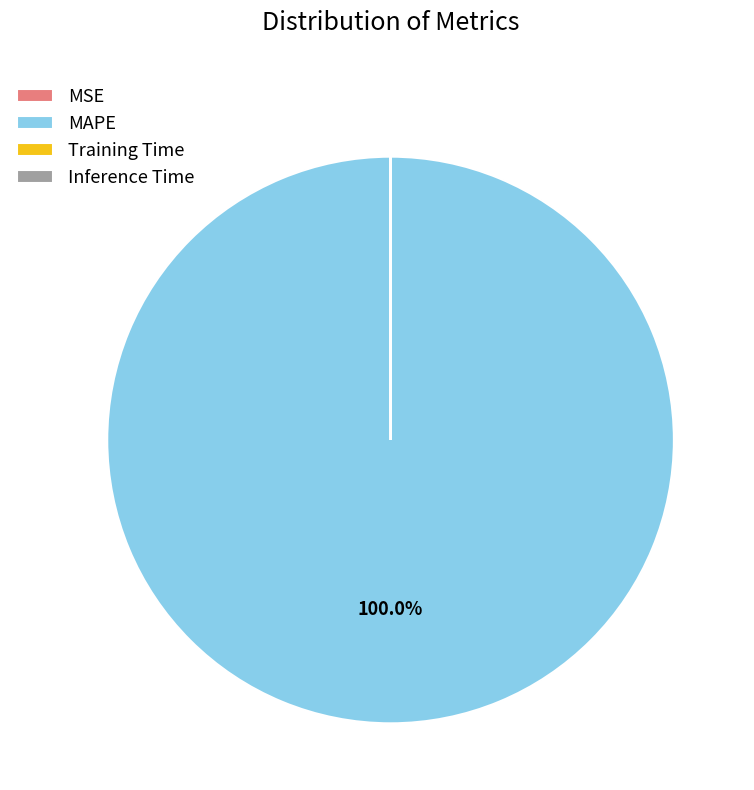

Which slice is the largest?

MAPE